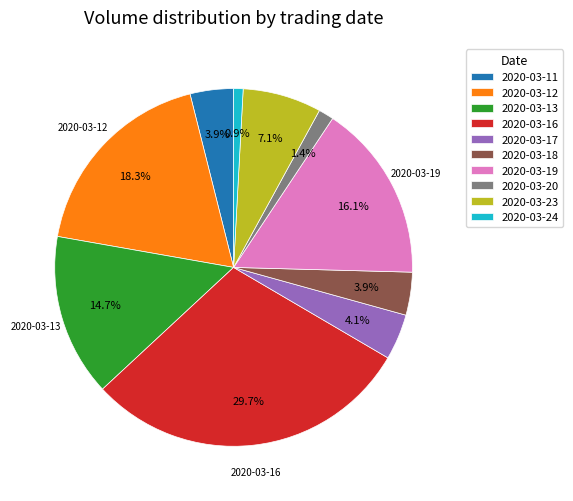

Count the number of slices in the pie.

10